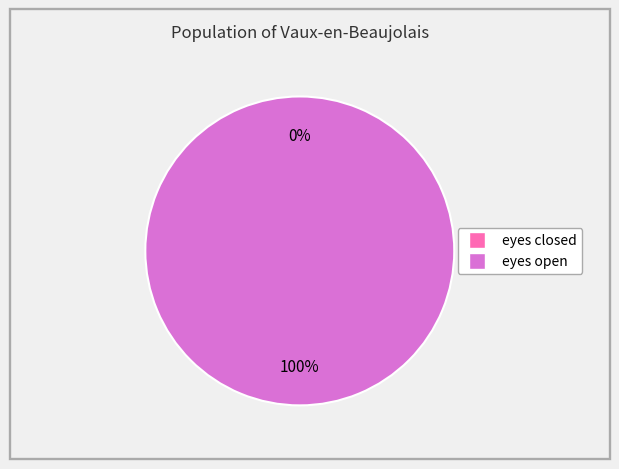

To the nearest percent, what percentage of the pie is eyes open?

100%